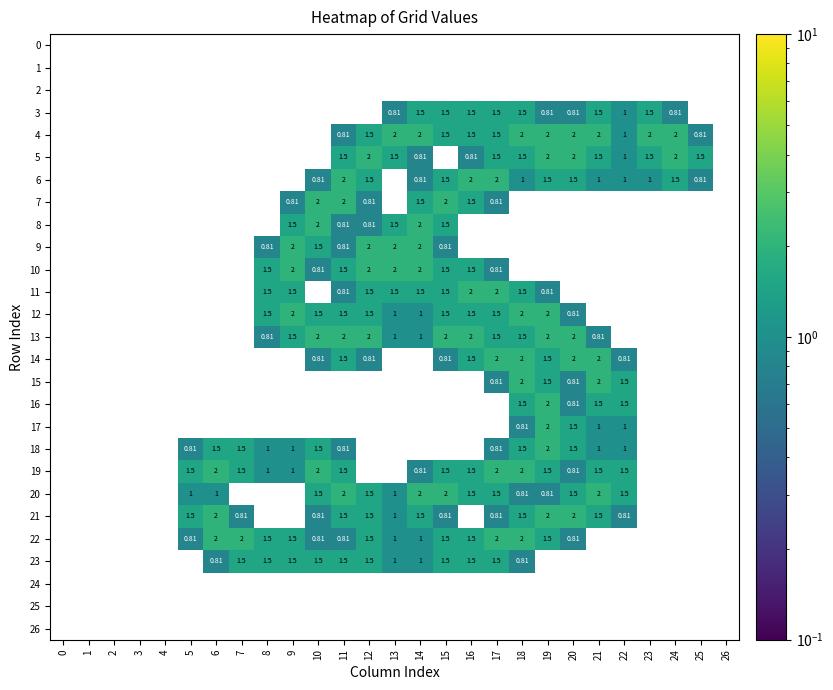

Rank the categories by 26 value from lowest to highest.

0, 1, 2, 3, 4, 5, 6, 7, 8, 9, 10, 11, 12, 13, 14, 15, 16, 17, 18, 19, 20, 21, 22, 23, 24, 25, 26